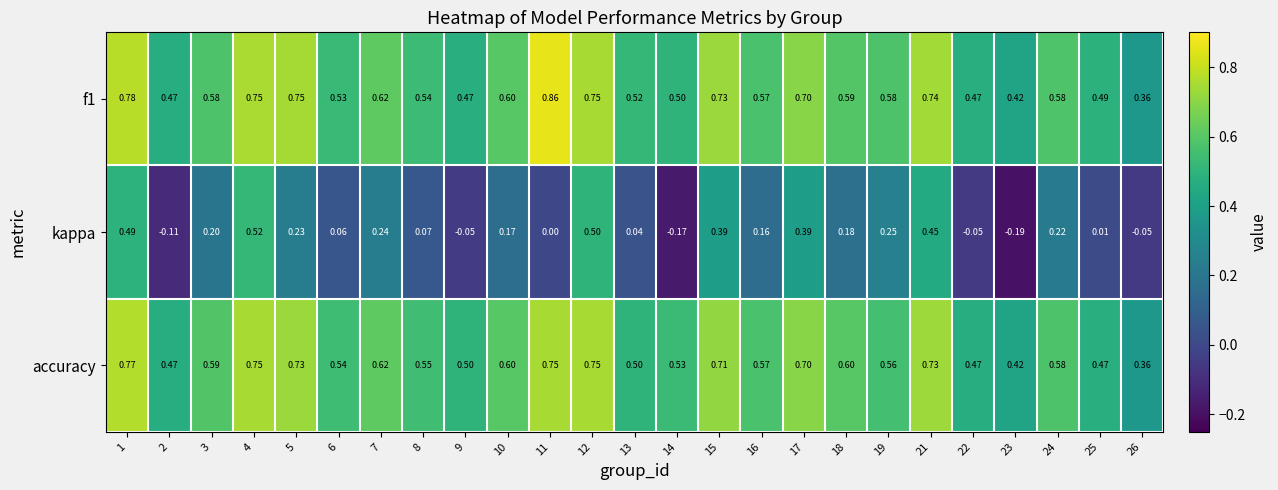

Which series has the largest range (max minus min)?

kappa